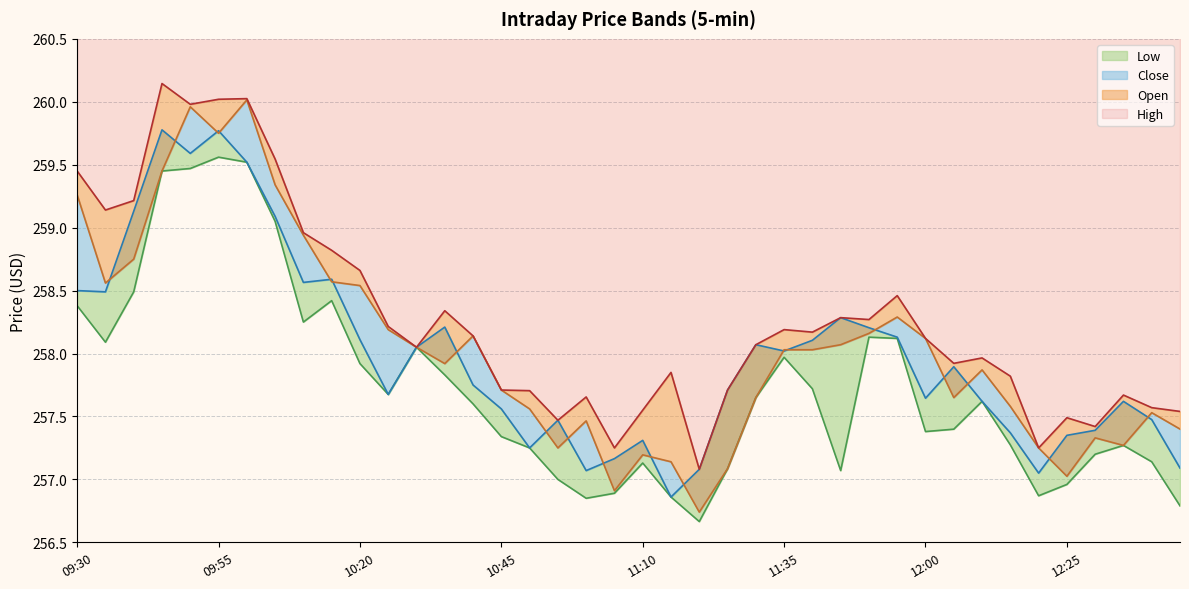

Rank the series at 12:10 from lowest to highest value.

Close, Low, Open, High